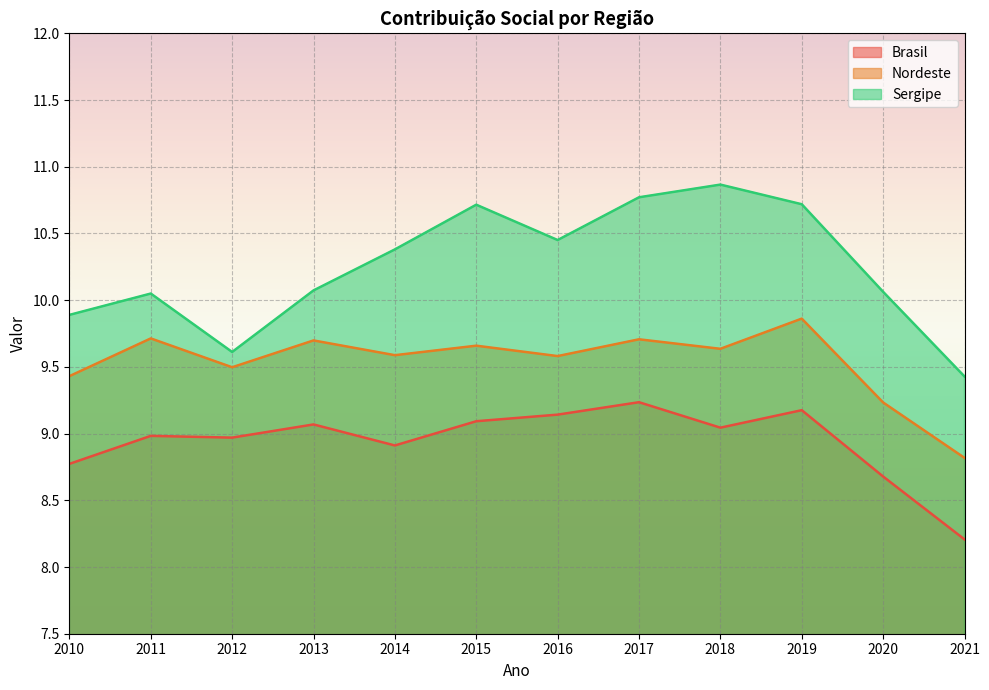

Which series has the widest spread of values?

Sergipe